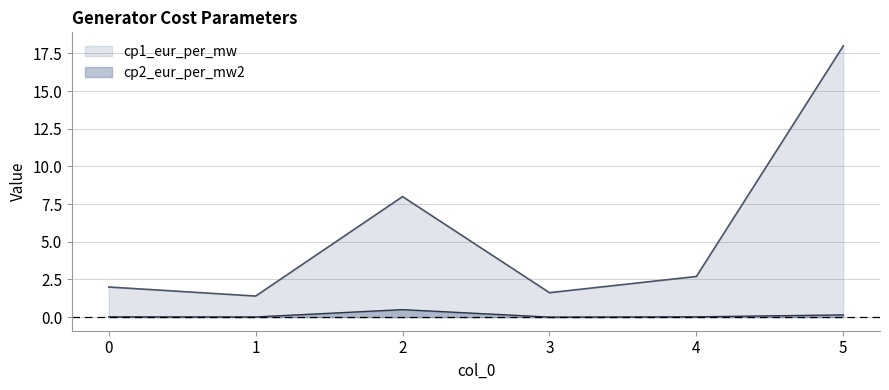

What is the spread (max minus min) of values at 0?

2.0